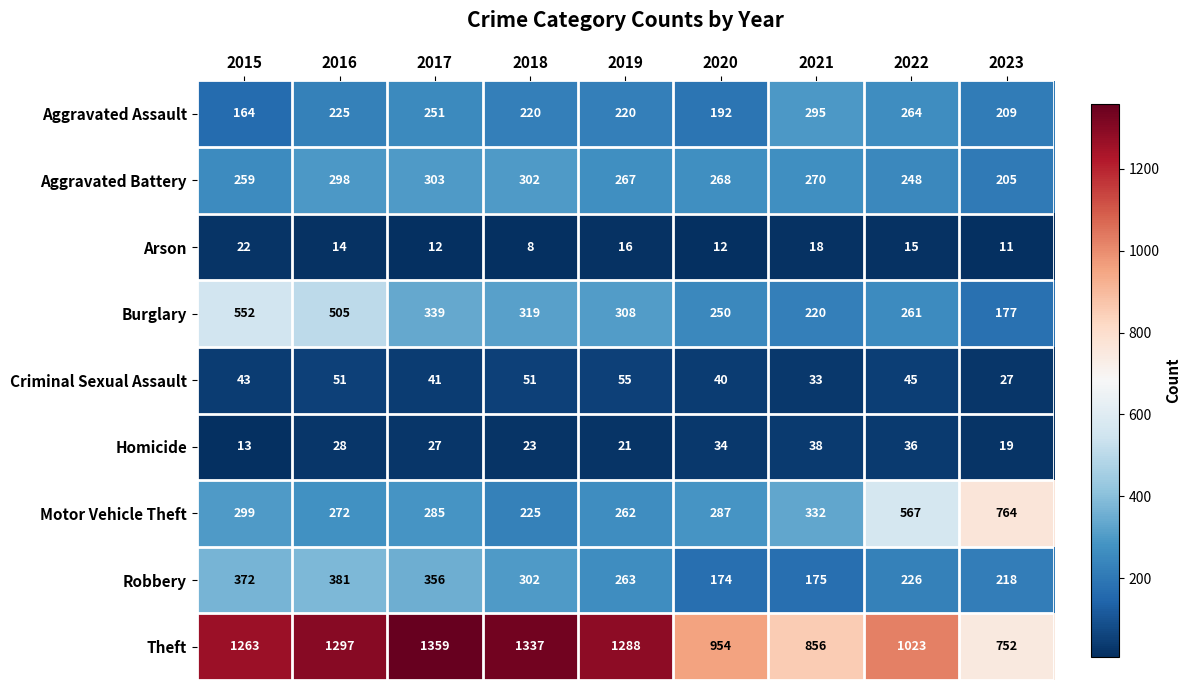

True or false: Aggravated Assault has a value of 164 at 2015.

True